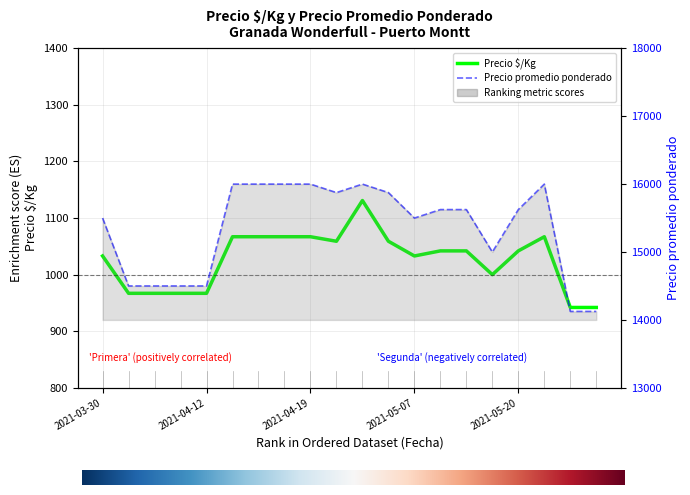

Which category has the lowest value in the Precio promedio ponderado series?

2021-06-01